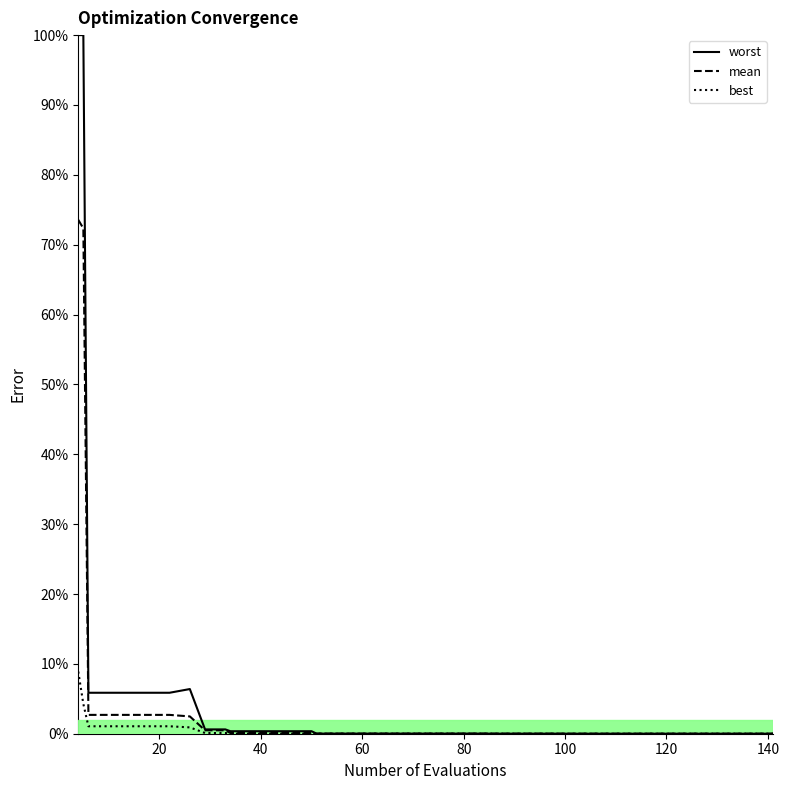

Does the chart display data point markers on the line(s)?

No